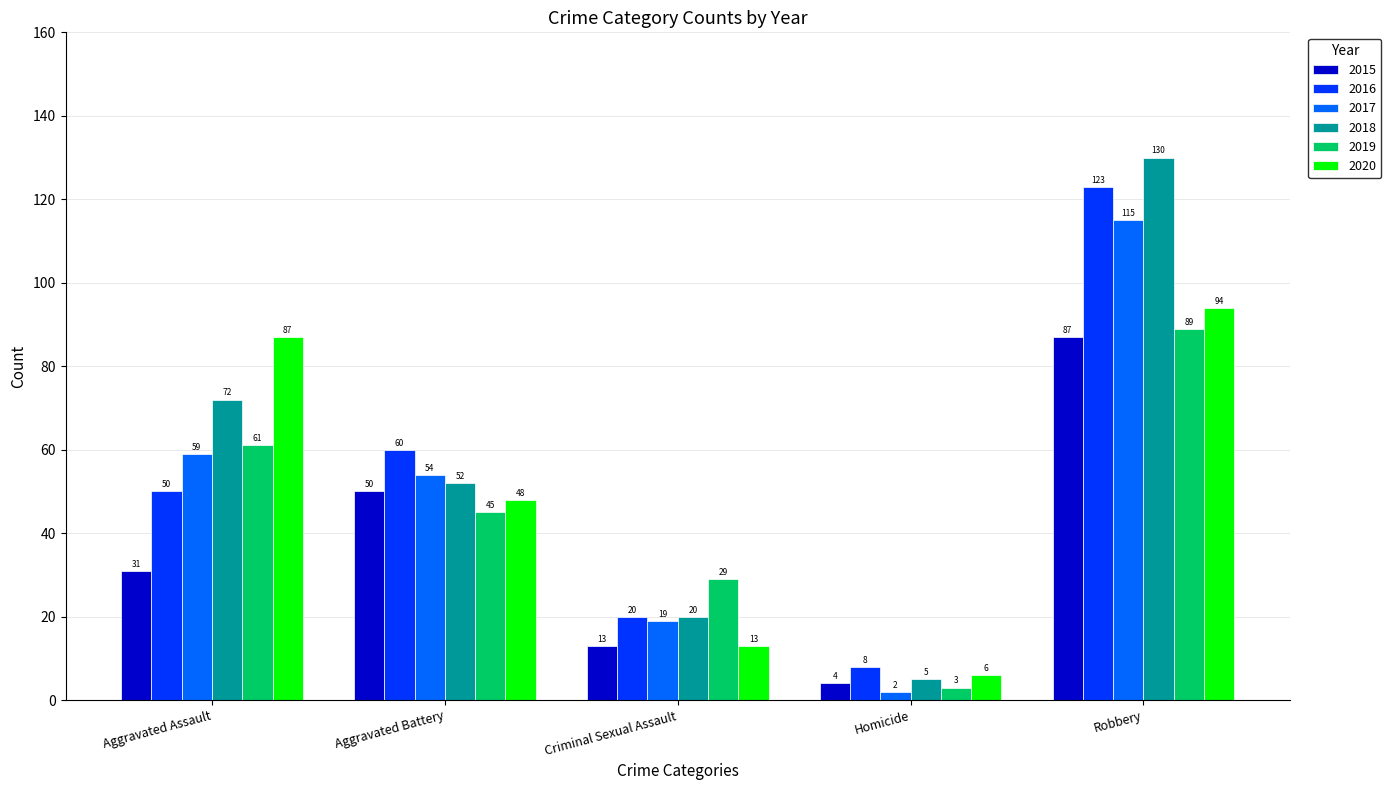

What value does the 2016 series have at Homicide?

8